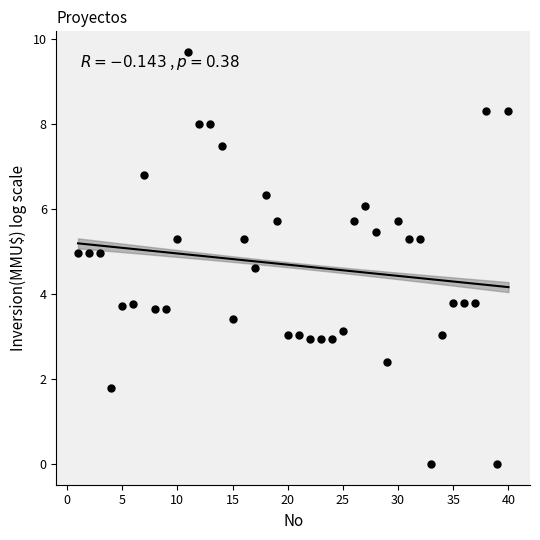

What is the range of Y values (max minus min)?

9.7